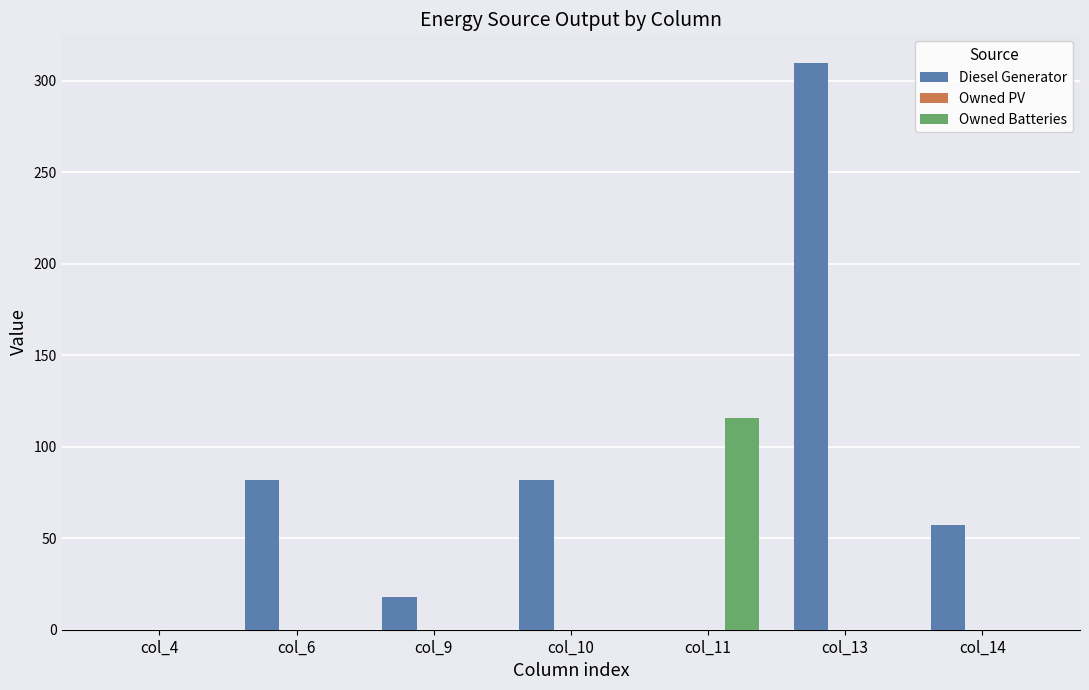

Does the chart contain stacked bars?

No